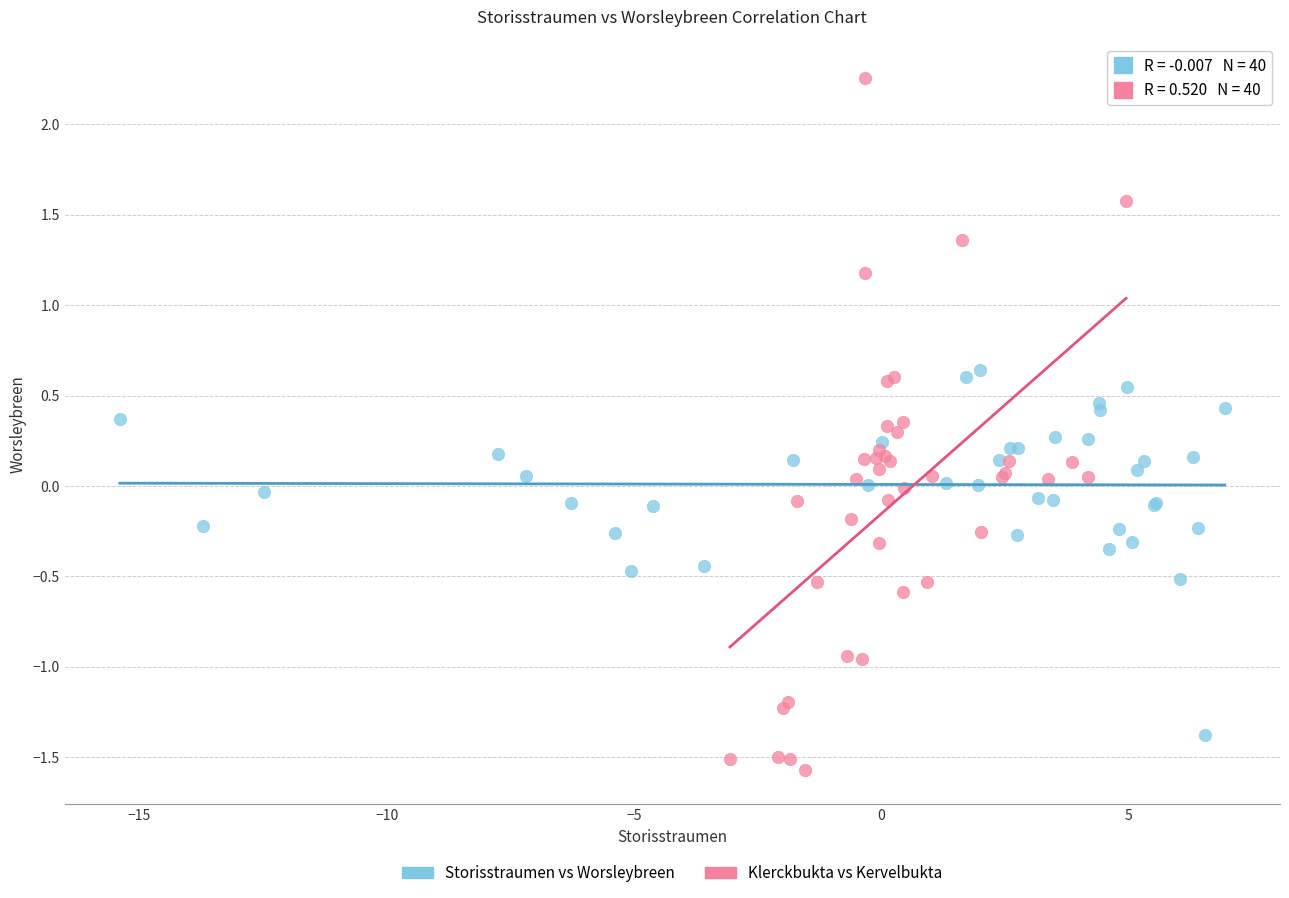

Which series has the widest spread of Y values?

Klerckbukta vs Kervelbukta